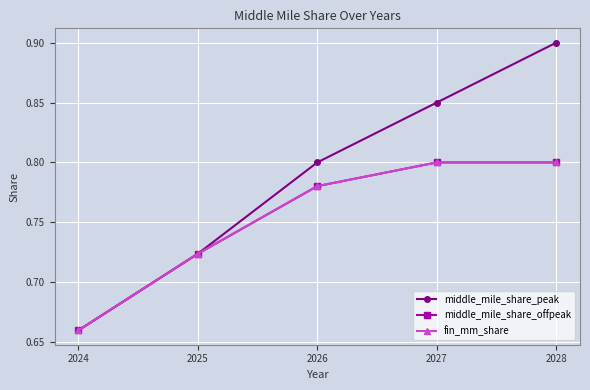

Rank the series at 2027 from lowest to highest value.

middle_mile_share_offpeak, fin_mm_share, middle_mile_share_peak